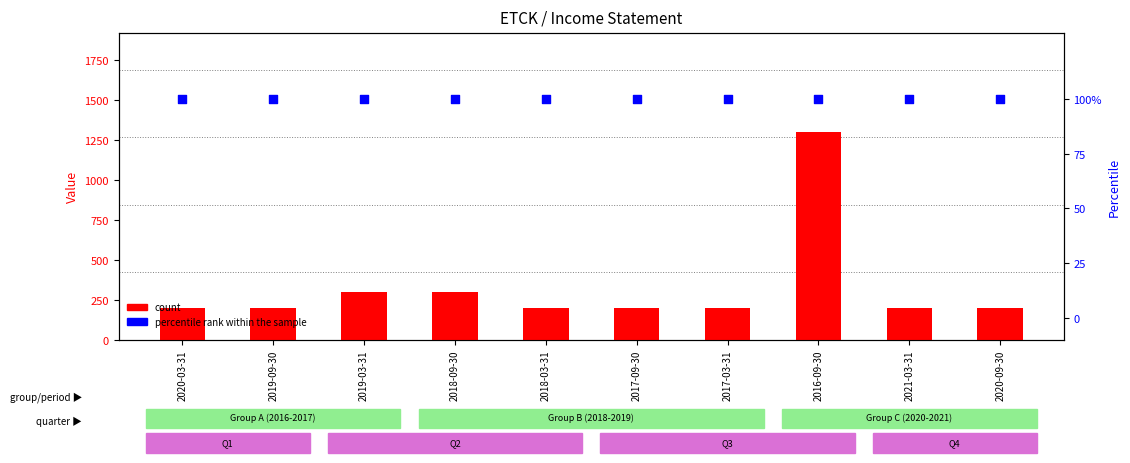

Which series has the largest total across all categories?

count